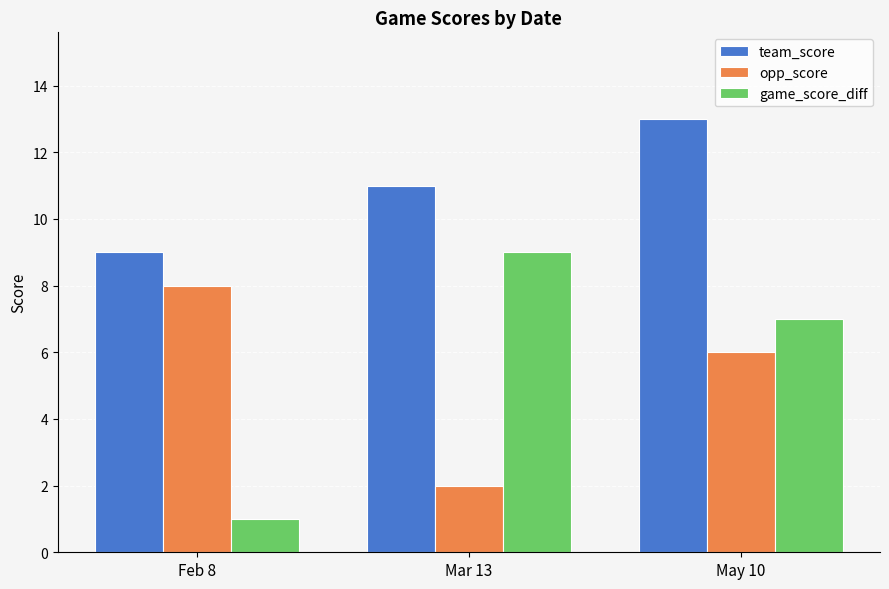

What is the total value across all series at Feb 8?

18